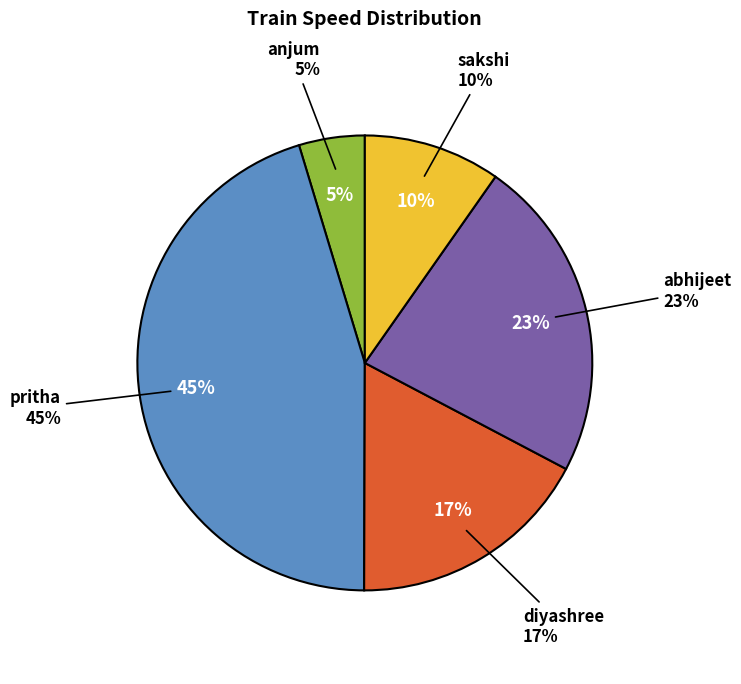

Is it true that sakshi is 3% of the pie?

False